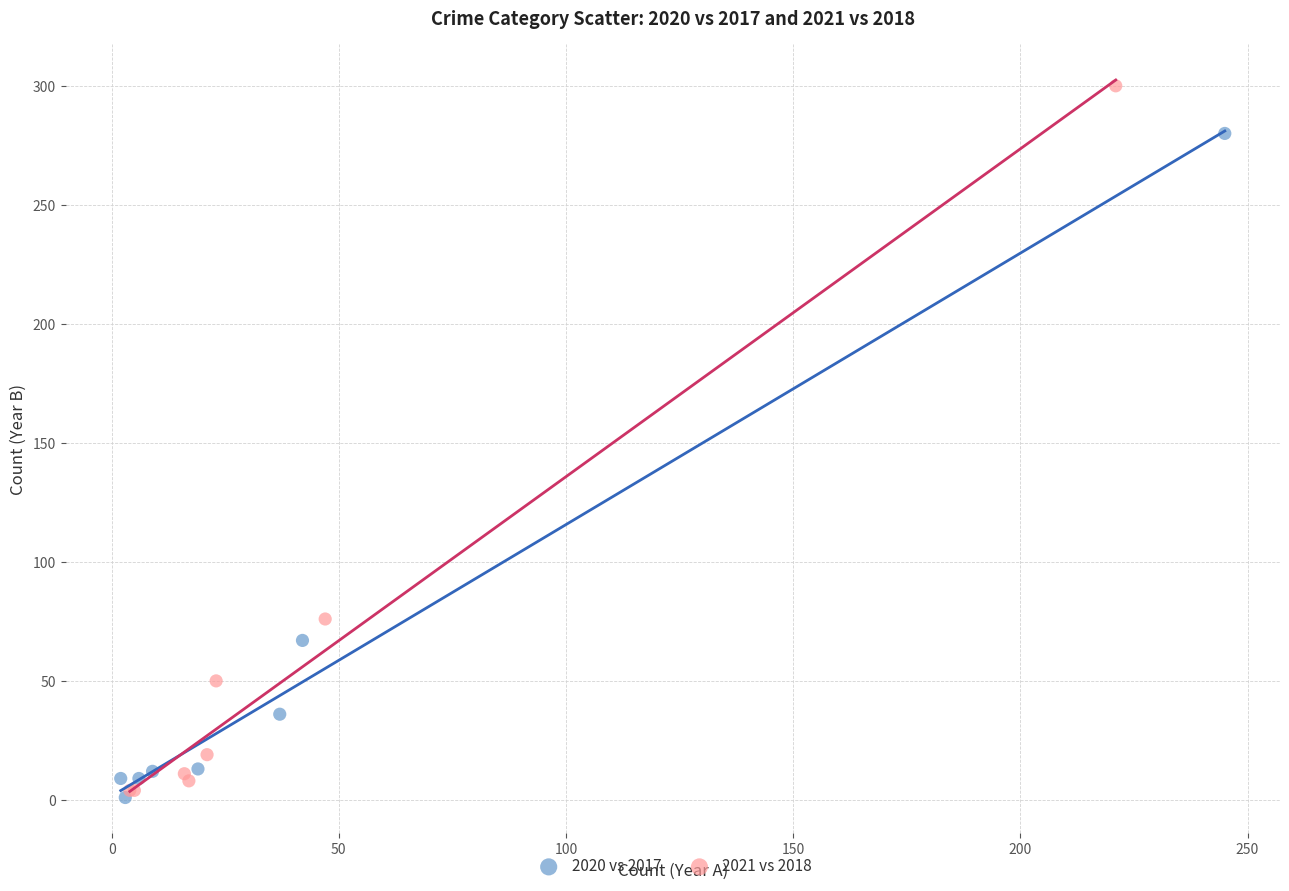

Which series has the largest Y range (max minus min)?

2021 vs 2018